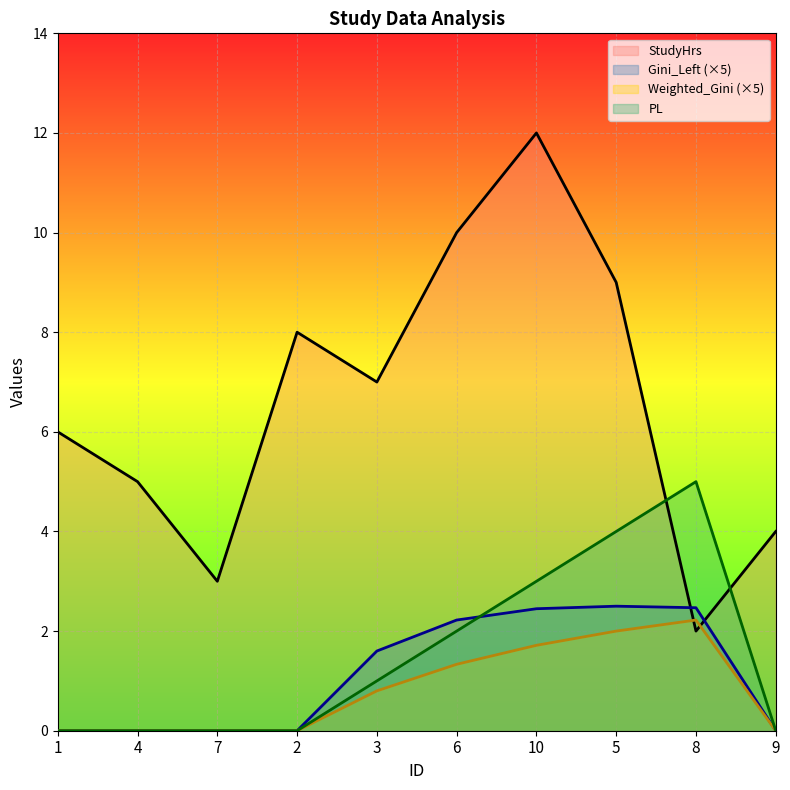

Reading right to left, extract all data points from this chart.

StudyHrs: 4.0	2.0	9.0	12.0	10.0	7.0	8.0	3.0	5.0	6.0
Gini_Left (×5): 0.0	2.5	2.5	2.4	2.2	1.6	0.0	0.0	0.0	0.0
Weighted_Gini (×5): 0.0	2.2	2.0	1.7	1.3	0.8	0.0	0.0	0.0	0.0
PL: 0.0	5.0	4.0	3.0	2.0	1.0	0.0	0.0	0.0	0.0